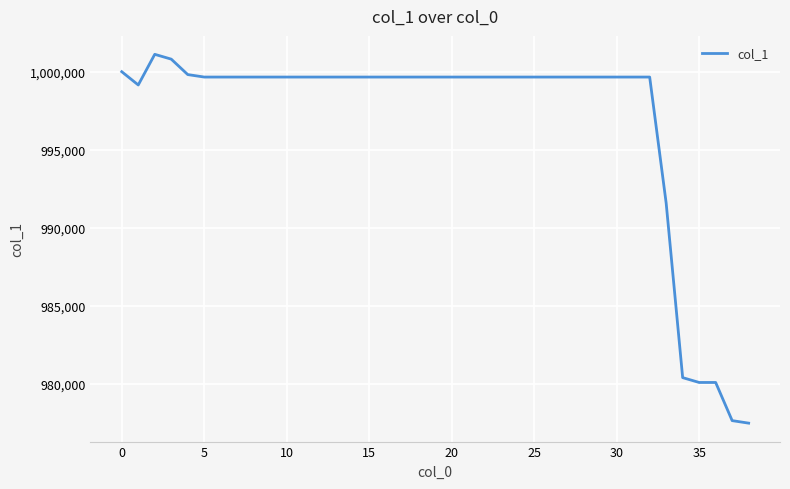

Reading left to right, extract all data points from this chart.

1000000.0	999150.8	1001113.8	1000805.3	999816.3	999657.6	999657.6	999657.6	999657.6	999657.6	999657.6	999657.6	999657.6	999657.6	999657.6	999657.6	999657.6	999657.6	999657.6	999657.6	999657.6	999657.6	999657.6	999657.6	999657.6	999657.6	999657.6	999657.6	999657.6	999657.6	999657.6	999657.6	999657.6	991579.9	980398.6	980088.2	980088.2	977643.7	977482.1